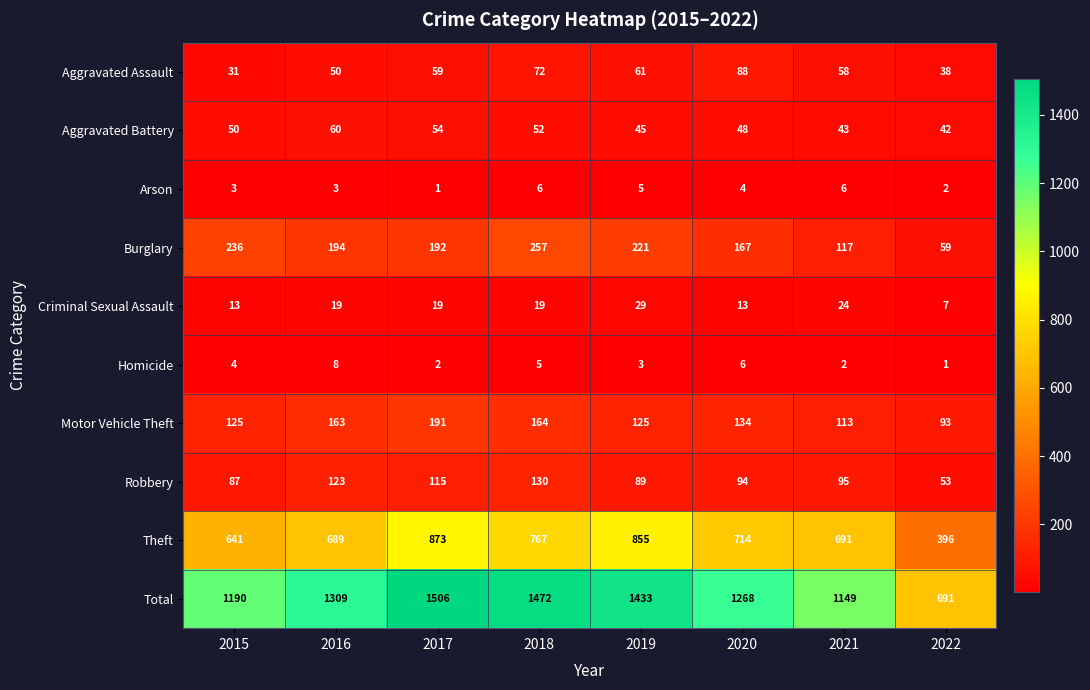

What value does the Aggravated Battery series have at 2022, to the nearest 5?

40